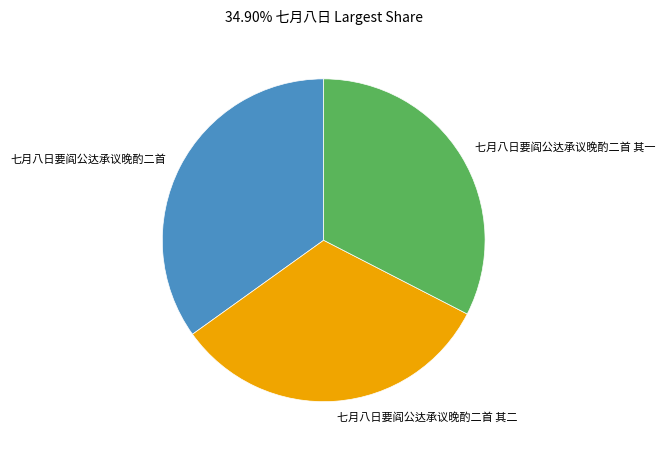

What is the largest slice in the pie chart?

七月八日要阎公达承议晚酌二首